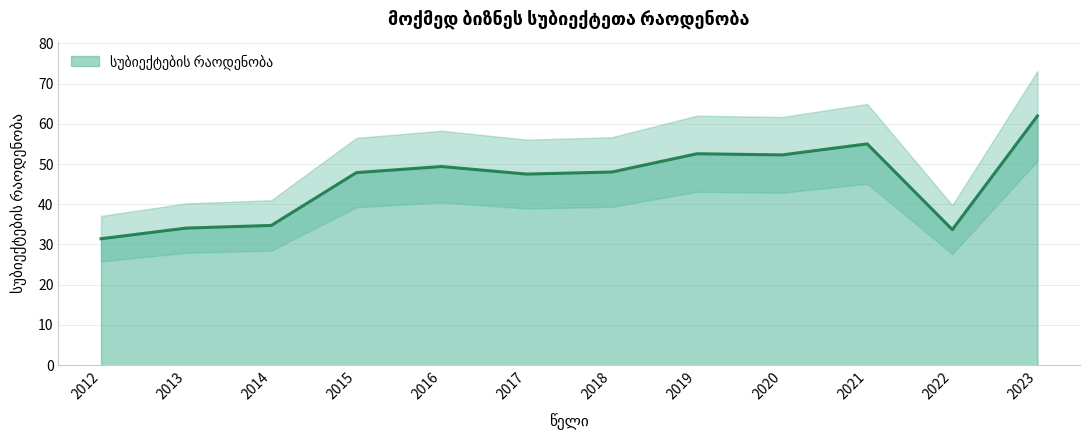

Is it true that the value at 2023 is 25.4?

False